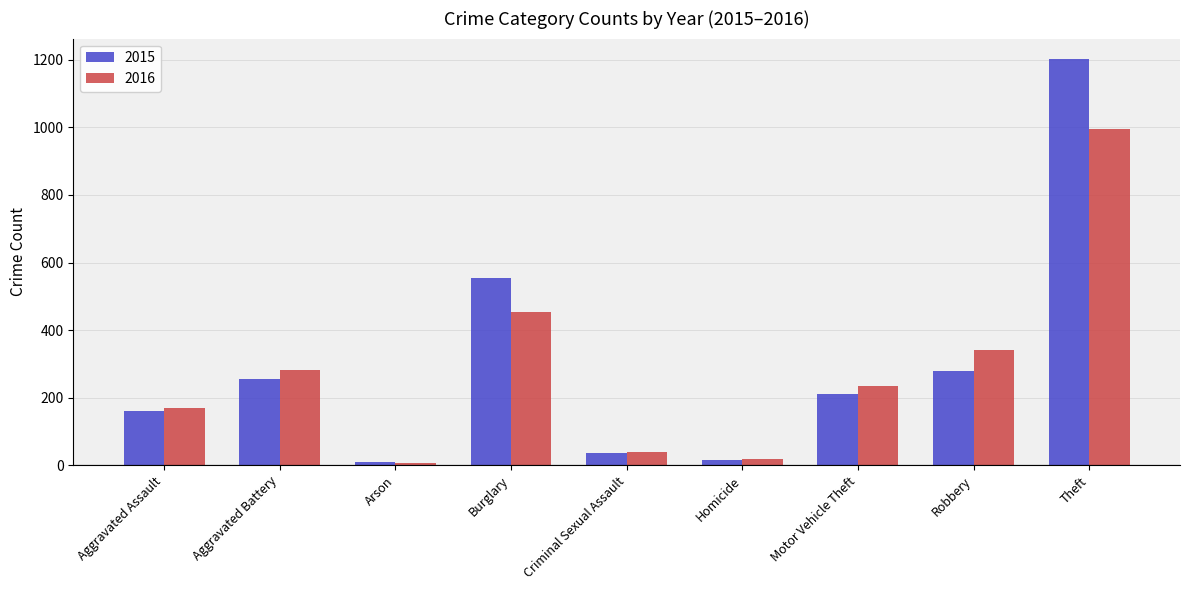

Reading right to left, list all the values displayed in this chart.

2015: Theft=1203	Robbery=280	Motor Vehicle Theft=212	Homicide=14	Criminal Sexual Assault=36	Burglary=553	Arson=8	Aggravated Battery=255	Aggravated Assault=160
2016: Theft=994	Robbery=341	Motor Vehicle Theft=235	Homicide=19	Criminal Sexual Assault=39	Burglary=455	Arson=6	Aggravated Battery=281	Aggravated Assault=170